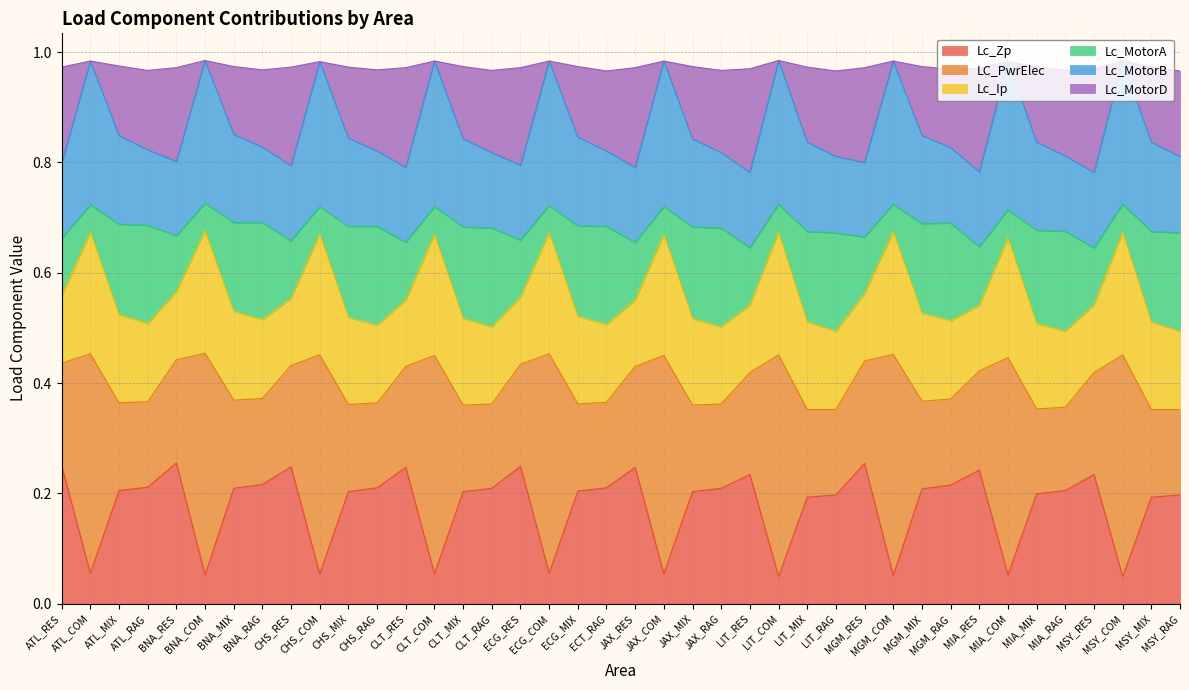

True or false: LC_PwrElec and Lc_Zp intersect in this chart.

False